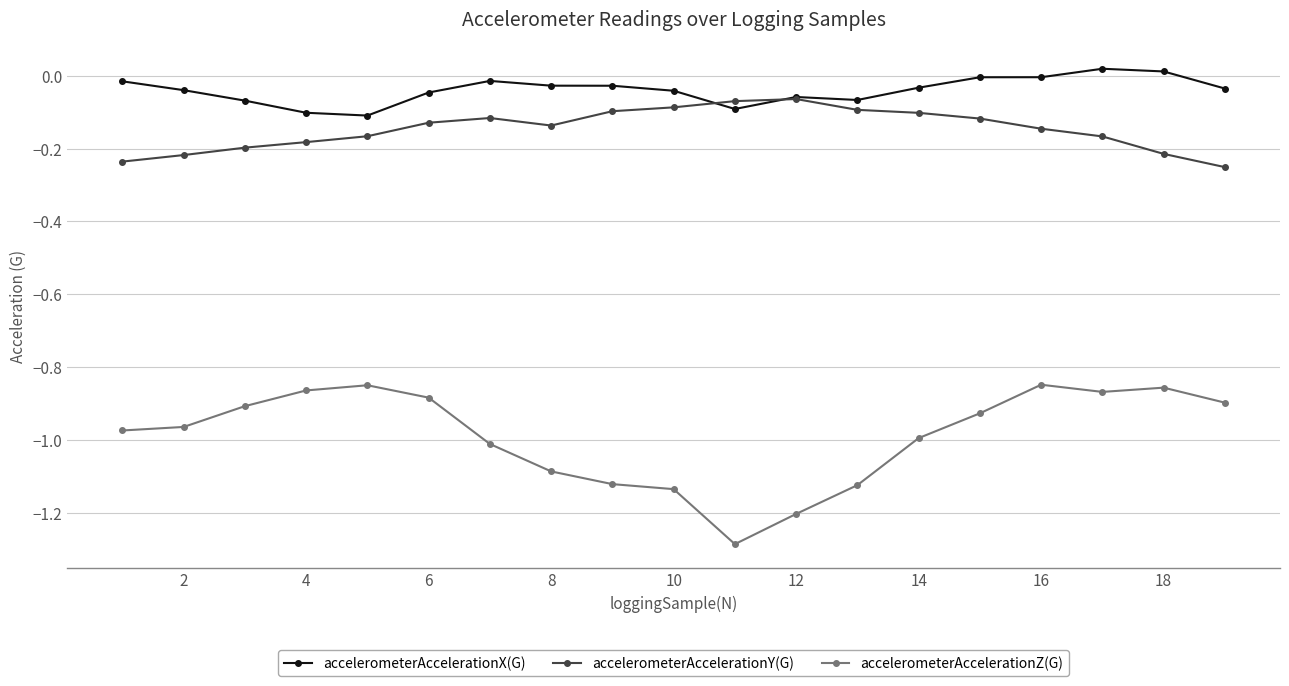

Which series has the largest total across all categories?

accelerometerAccelerationX(G)